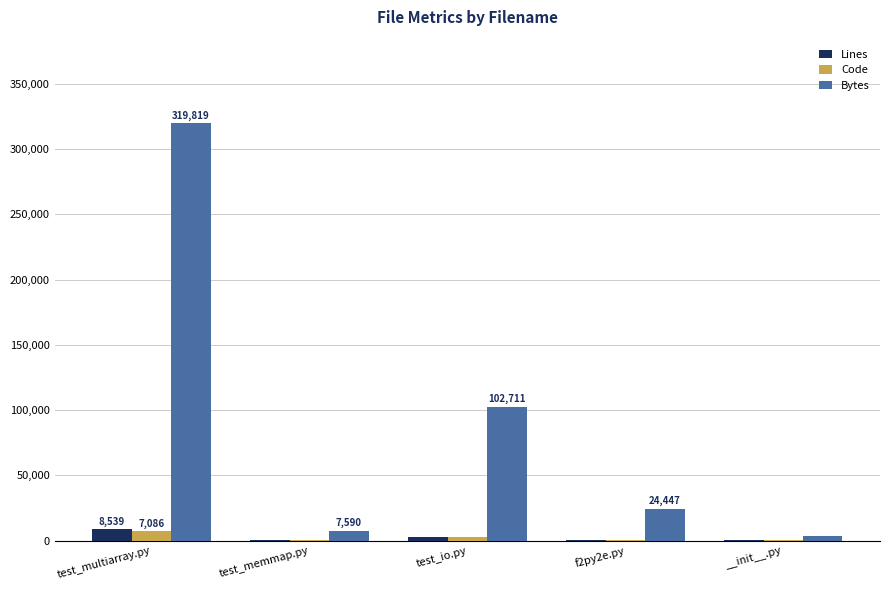

Are the bars grouped side by side (vs. stacked)?

Yes